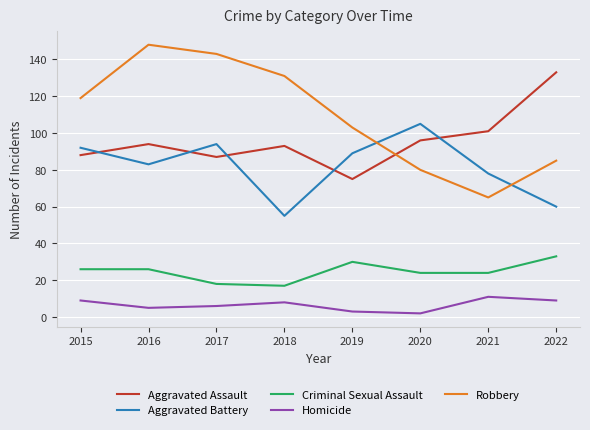

At which label does Aggravated Assault reach its minimum?

2019